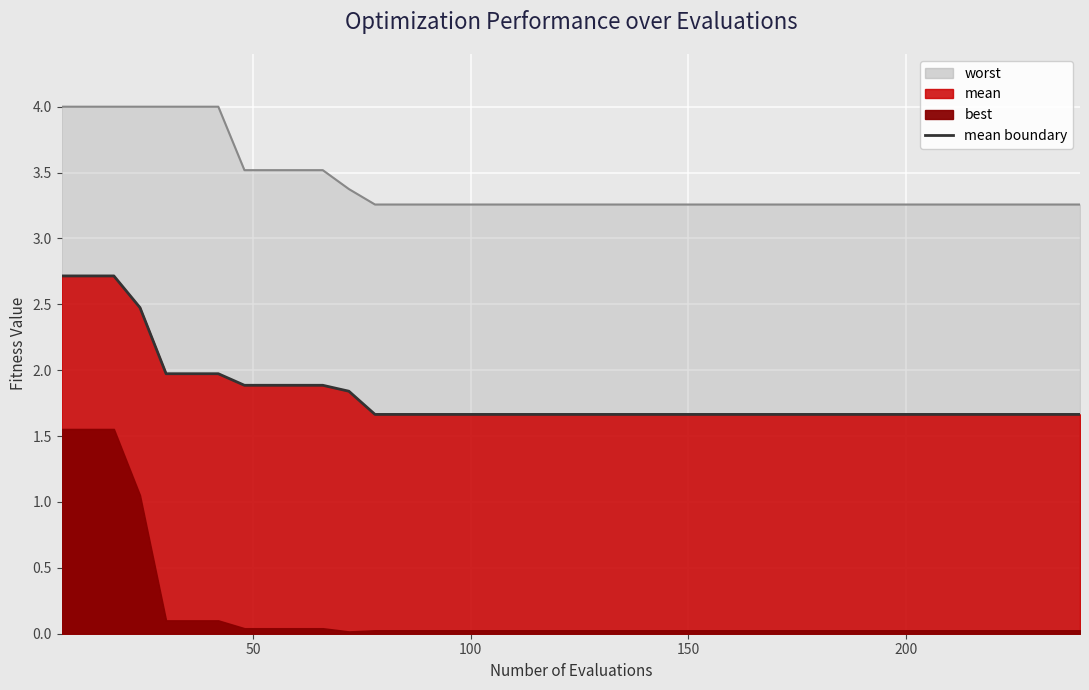

True or false: mean boundary and worst boundary cross at least once.

False